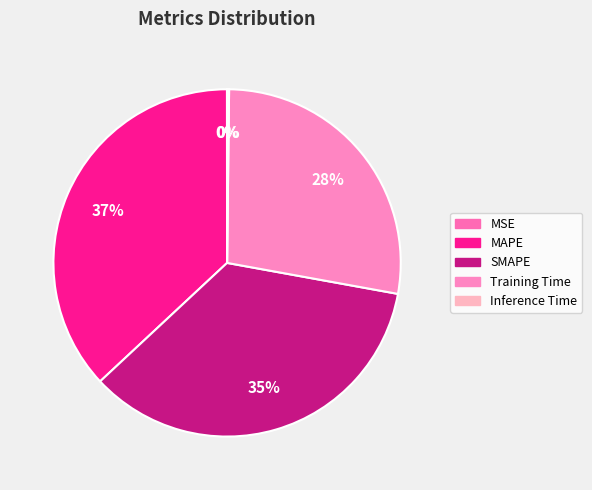

To the nearest percent, what portion does Training Time represent?

28%